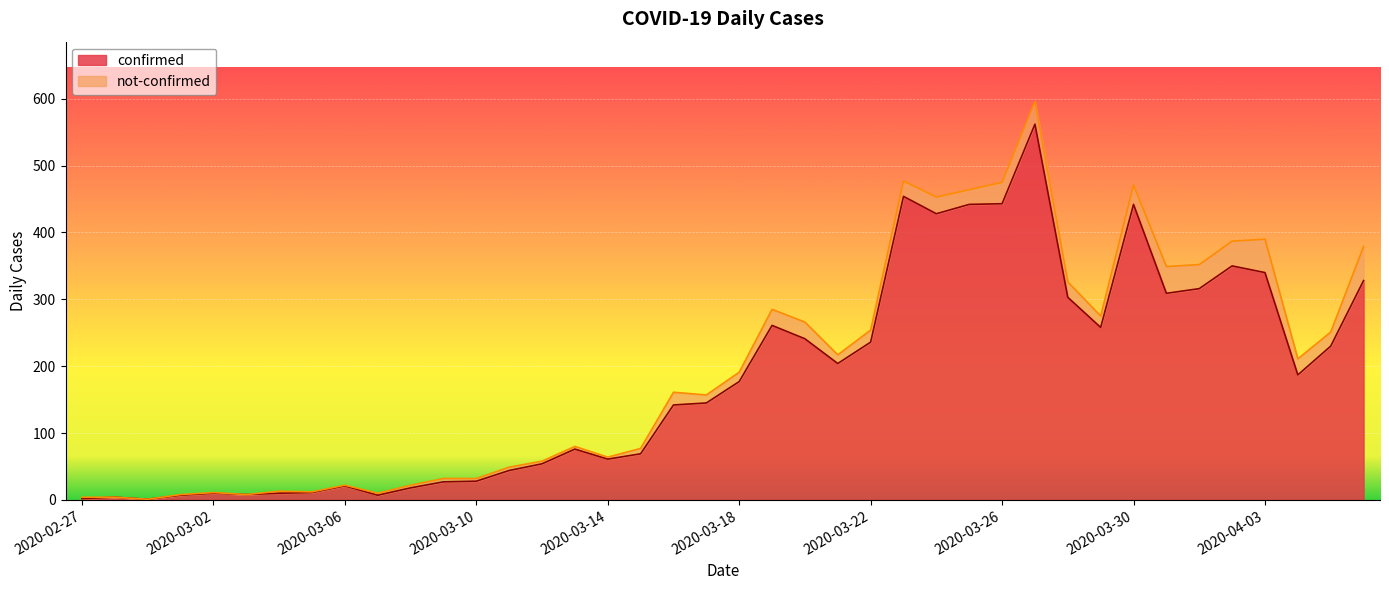

How many interior local valleys (lower than both neighbors) does the data have?

9